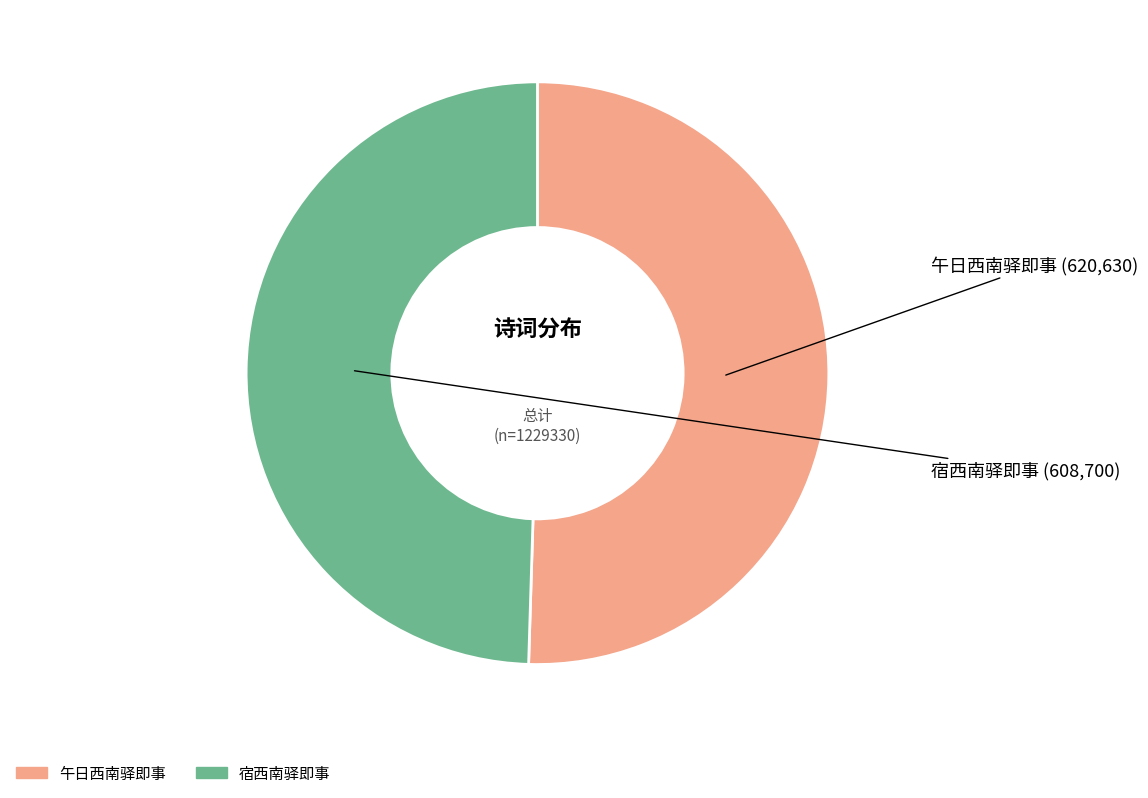

Which category has the biggest portion of the pie?

午日西南驿即事